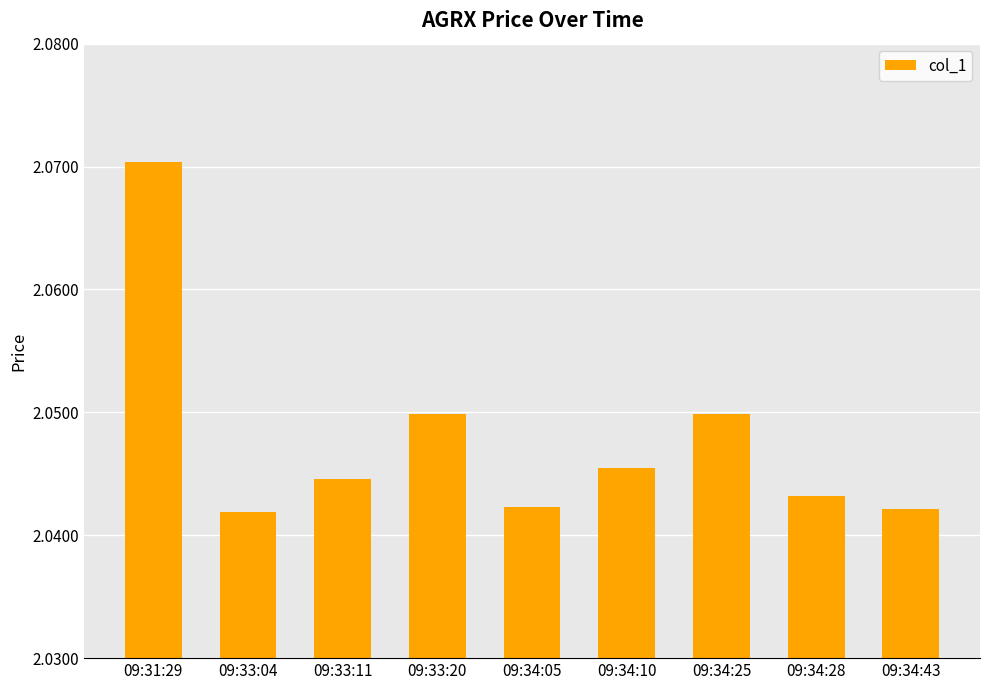

Which category has the highest value across all series?

09:31:29